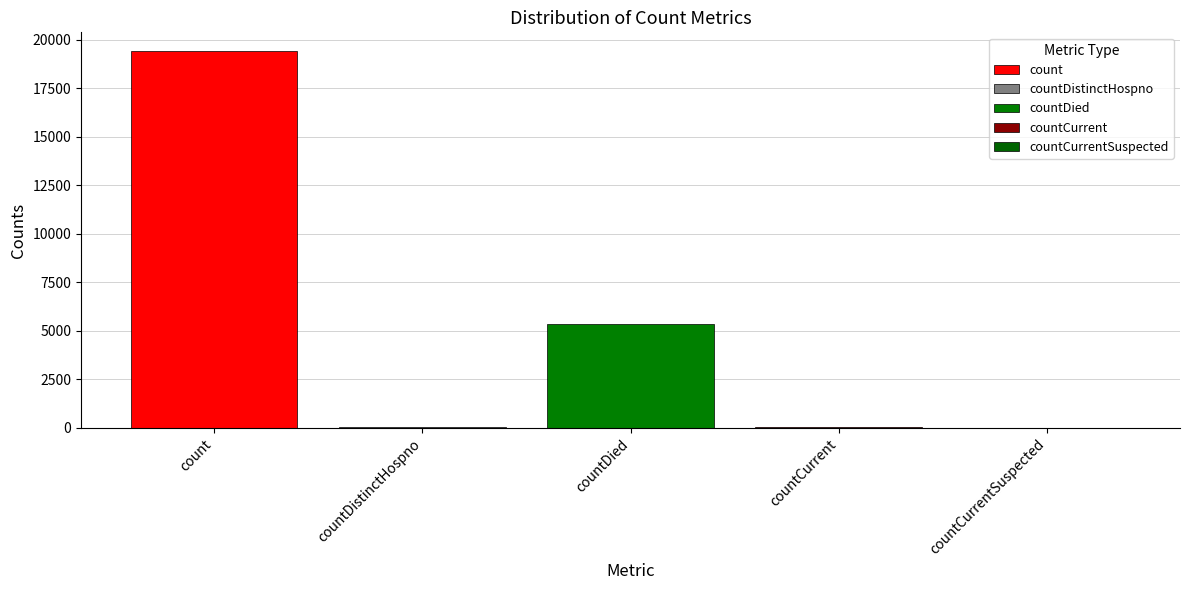

Are the bars grouped side by side (vs. stacked)?

Yes